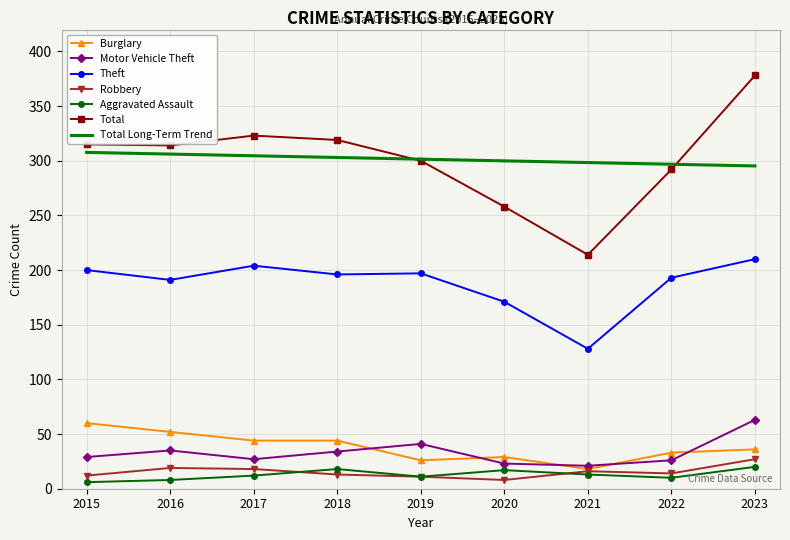

Is the value of Theft at 2016 greater than the value of Total at 2023?

No